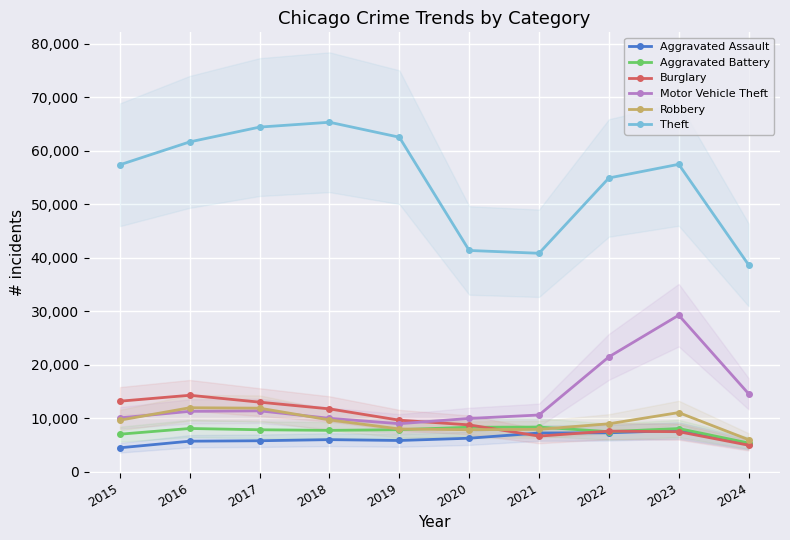

How many data points in Motor Vehicle Theft are less than 11285?

5